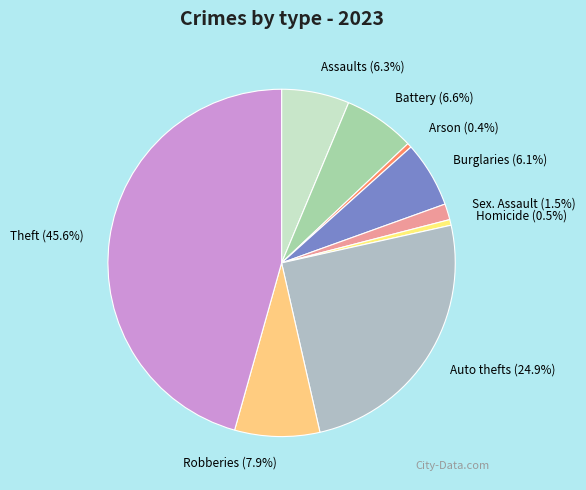

How many slices are in this pie chart?

9